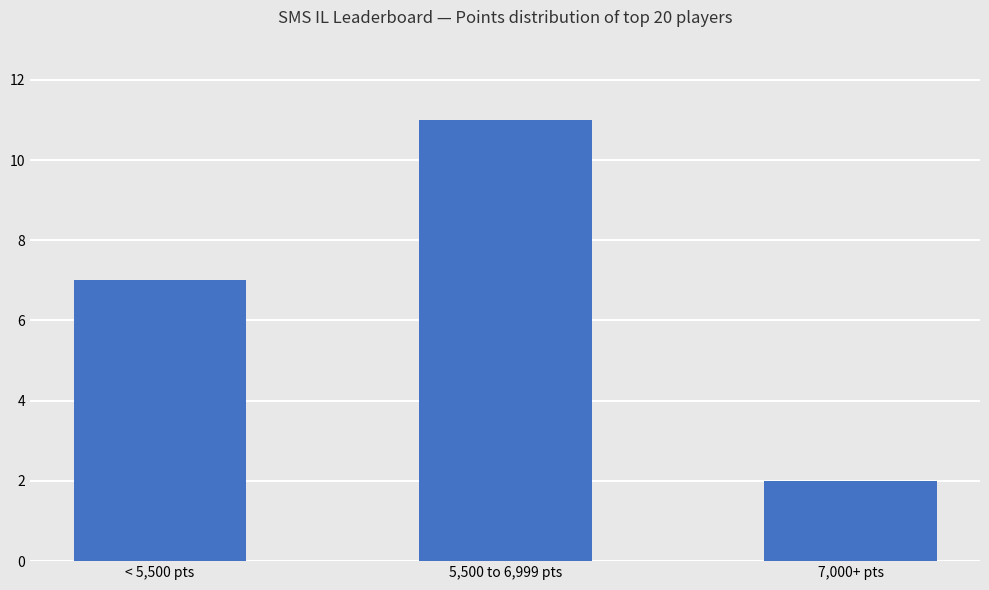

What is the label of the 3rd bar from the left?

7,000+ pts